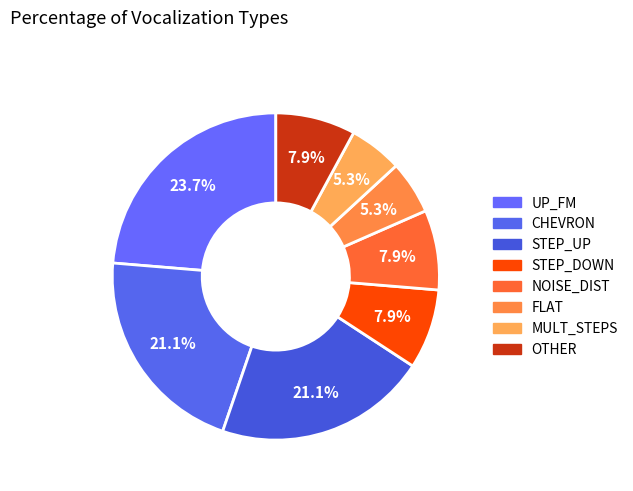

How many slices are in this pie chart?

8